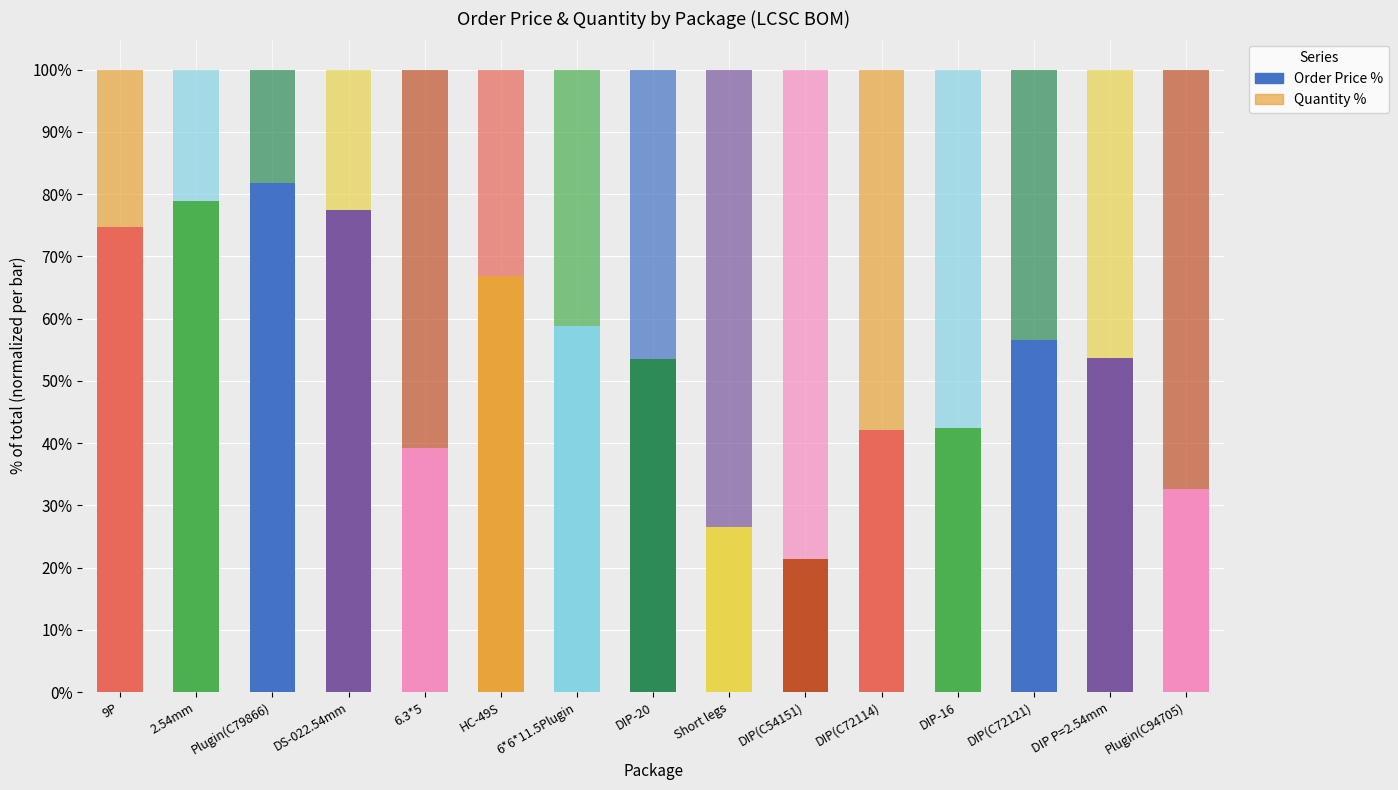

At which category is the sum across all series the highest?

6.3*5